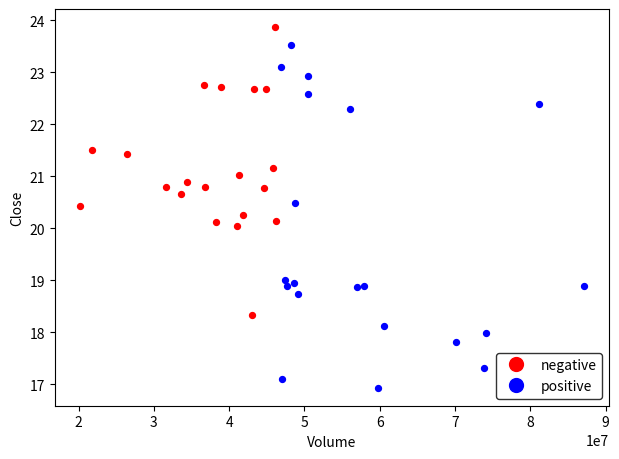

Which series reaches the maximum Y coordinate?

negative